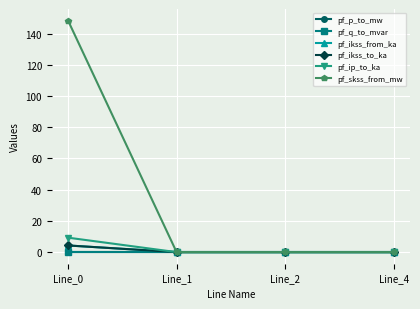

Reading left to right, list all the values displayed in this chart.

pf_p_to_mw: Line_0=0.0	Line_1=0.0	Line_2=0.0	Line_4=0.0
pf_q_to_mvar: Line_0=0.0	Line_1=0.0	Line_2=0.0	Line_4=0.0
pf_ikss_from_ka: Line_0=4.3	Line_1=0.0	Line_2=0.0	Line_4=0.0
pf_ikss_to_ka: Line_0=4.3	Line_1=0.0	Line_2=0.0	Line_4=0.0
pf_ip_to_ka: Line_0=9.3	Line_1=0.0	Line_2=0.0	Line_4=0.0
pf_skss_from_mw: Line_0=148.4	Line_1=0.0	Line_2=0.0	Line_4=0.0